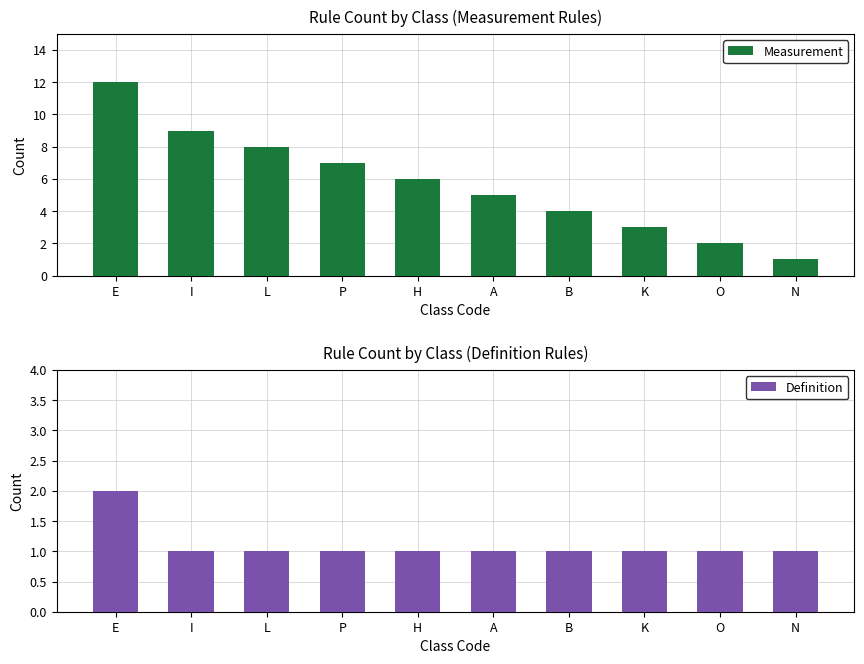

Count the Definition values in the range 1 to 2.

10